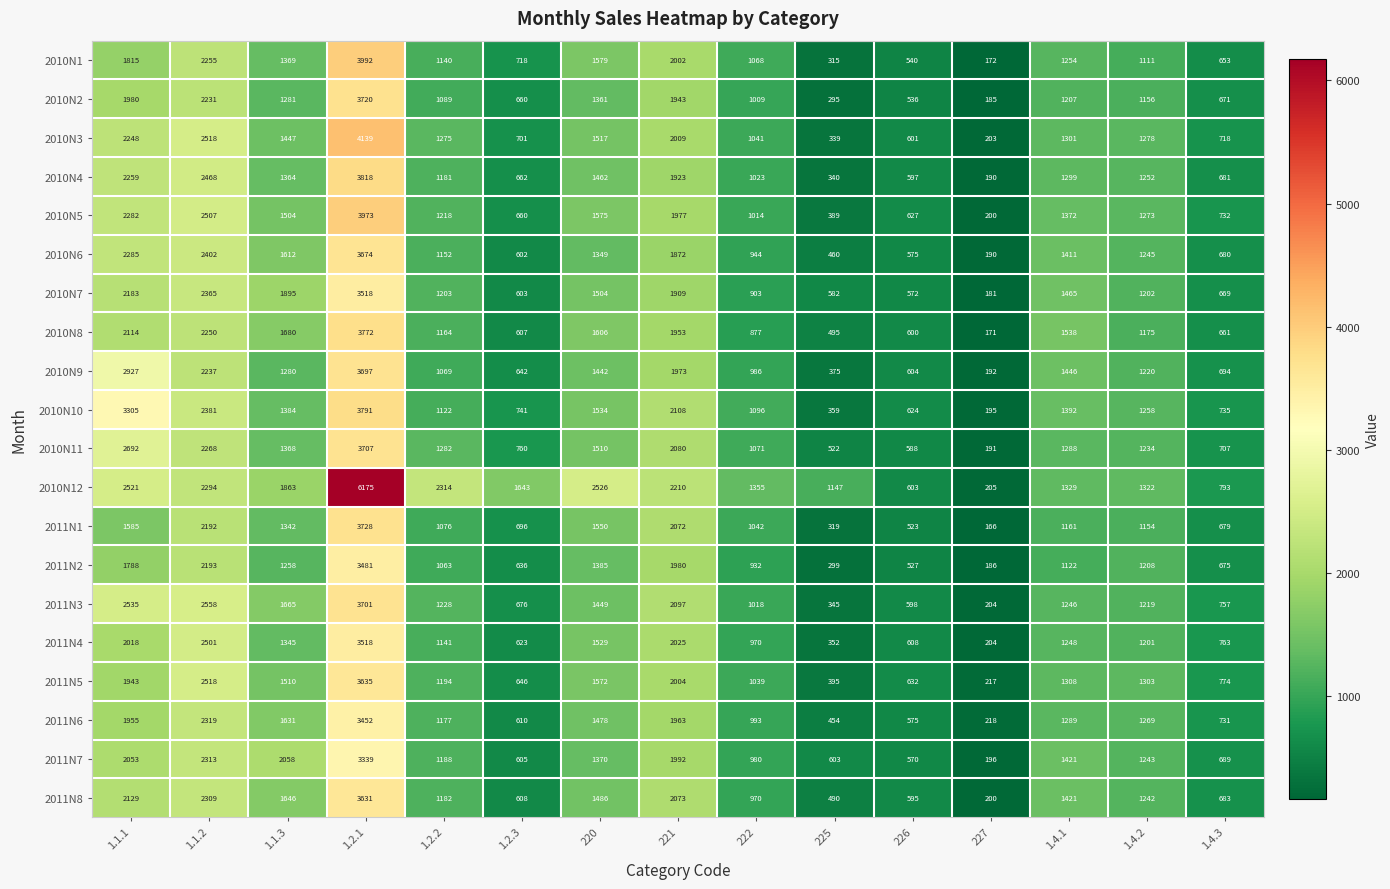

Which series has the widest spread of values?

2010N12